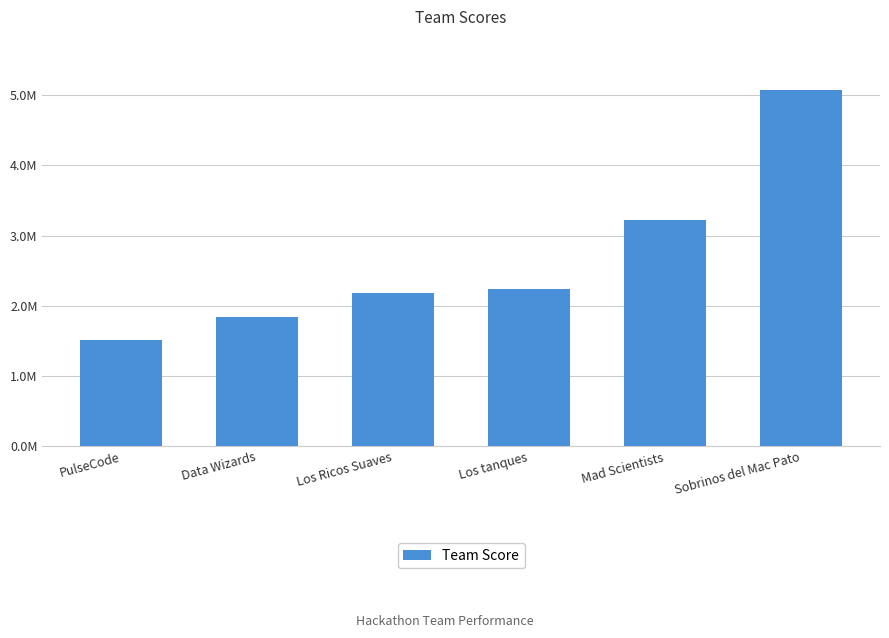

What is the label of the 5th bar from the left?

Mad Scientists